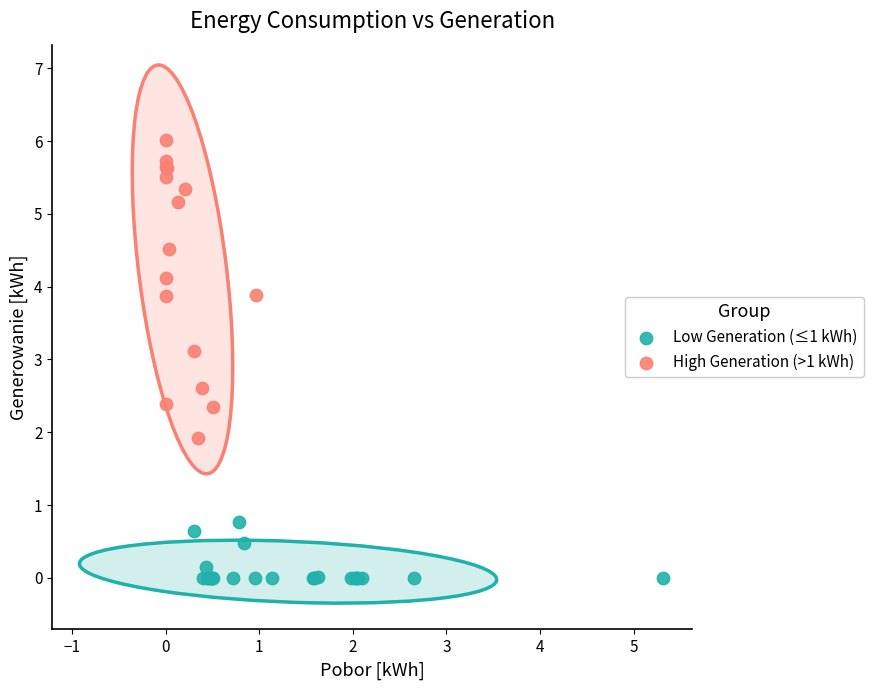

Which series has the widest spread of Y values?

High Generation (>1 kWh)